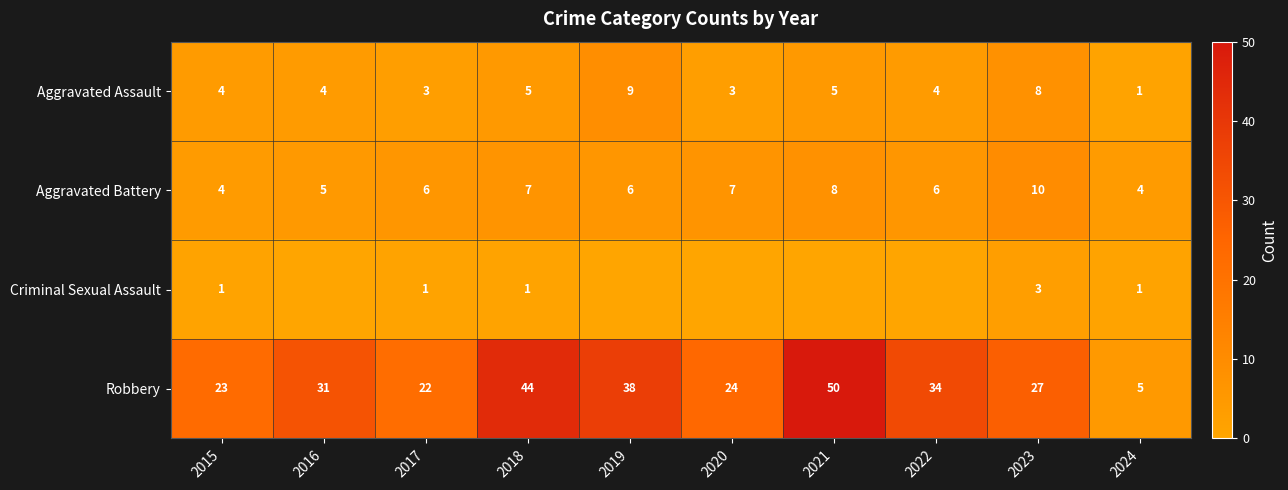

Rank the categories by Robbery value from highest to lowest.

2021, 2018, 2019, 2022, 2016, 2023, 2020, 2015, 2017, 2024